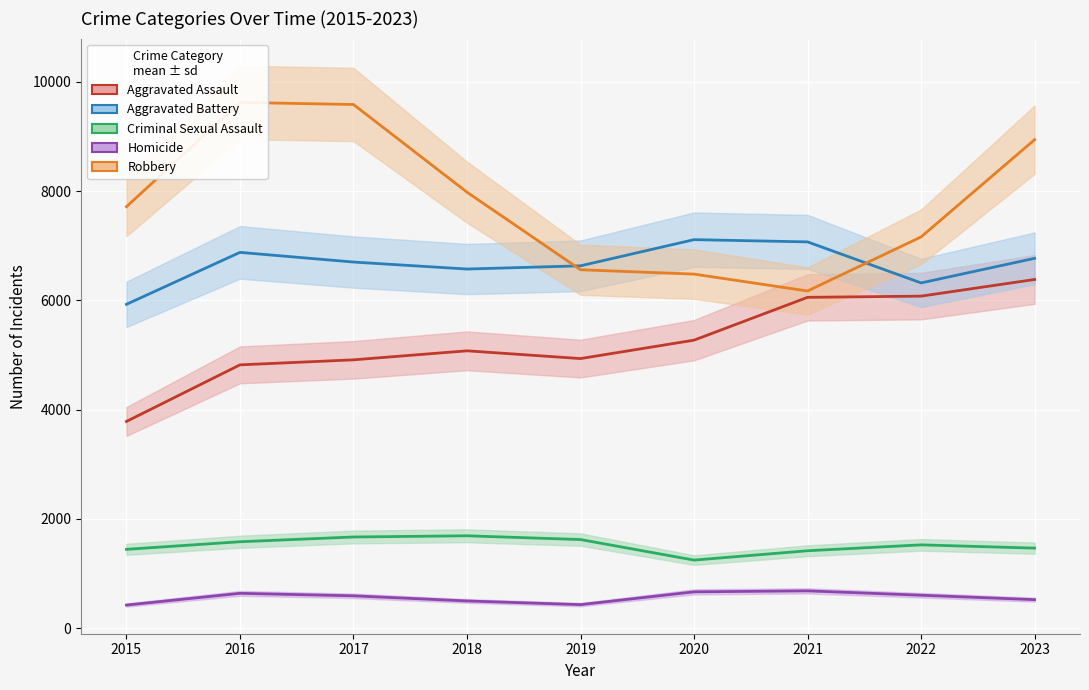

How many lines are shown in the chart?

5